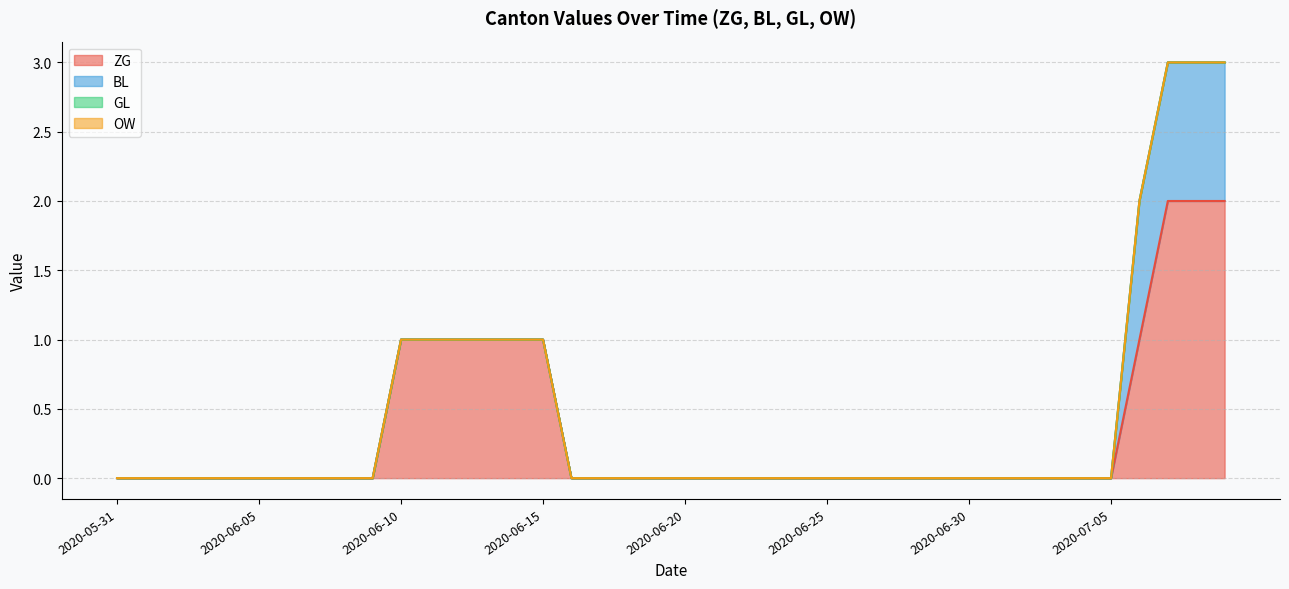

The value of BL at 2020-06-10 is 0. True or false?

False